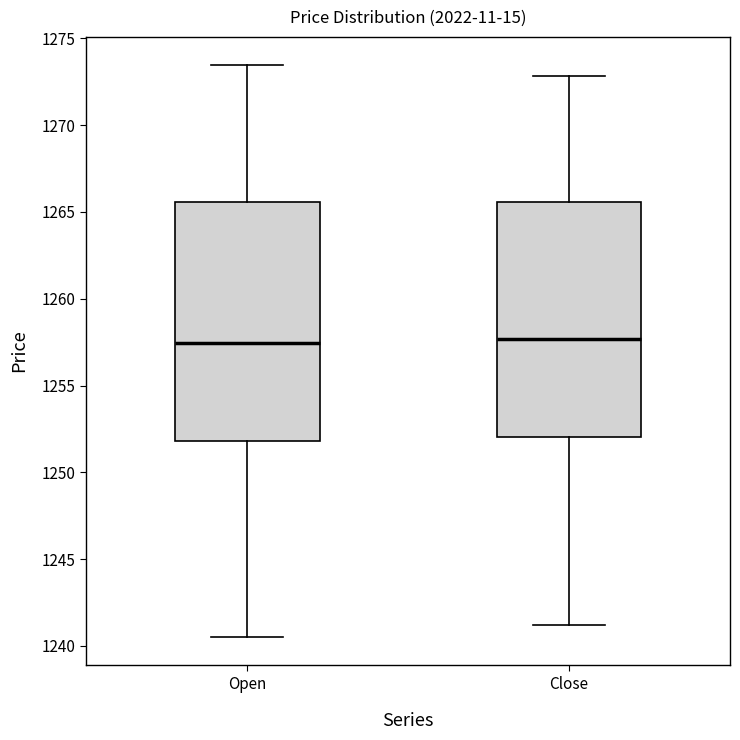

Where does the lower whisker of the box for Close end on the y-axis? The values are not printed on the chart, so give them approximately, as read against the axis.

1241.0